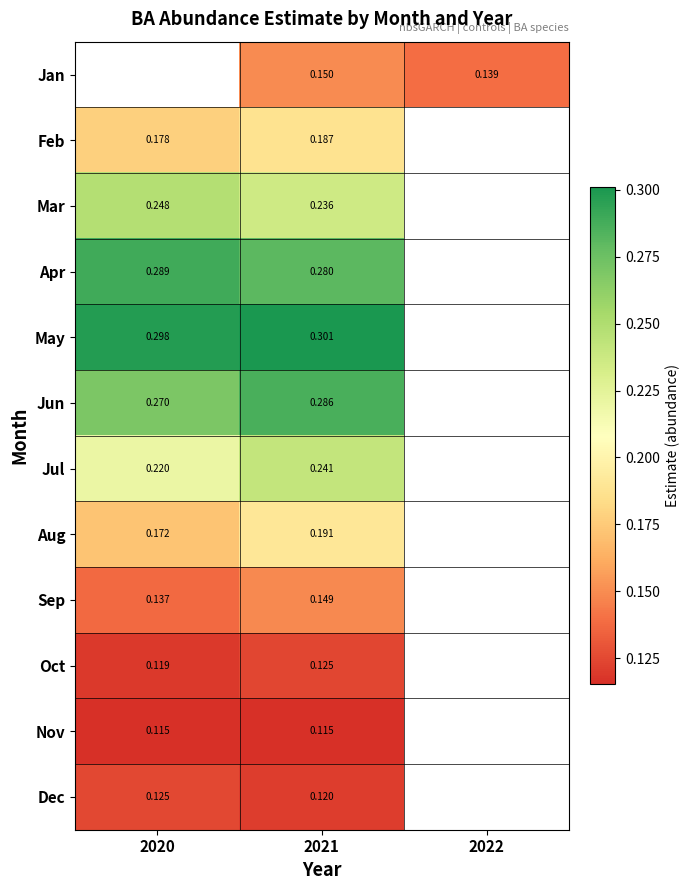

At which category is the sum across all series the highest?

2021